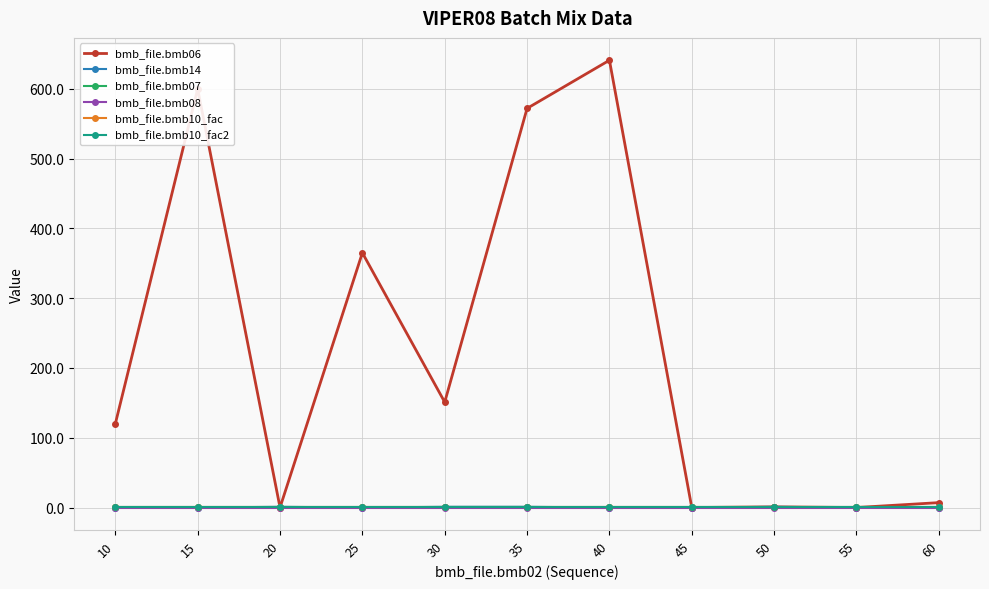

Which series has the largest total across all categories?

bmb_file.bmb06